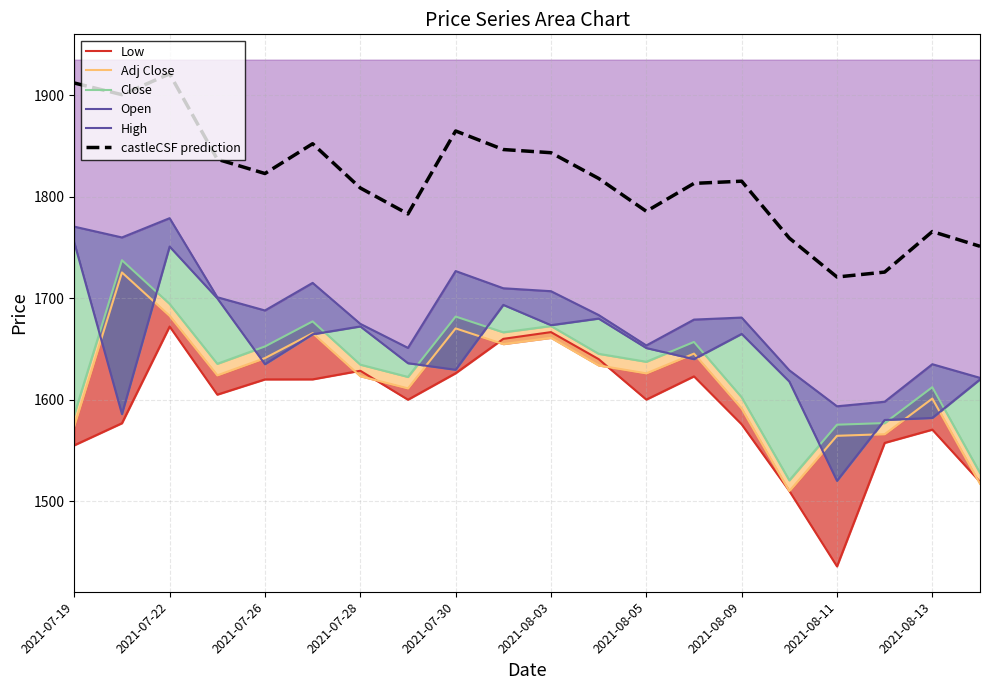

What is the highest value of the castleCSF prediction series?

1921.3